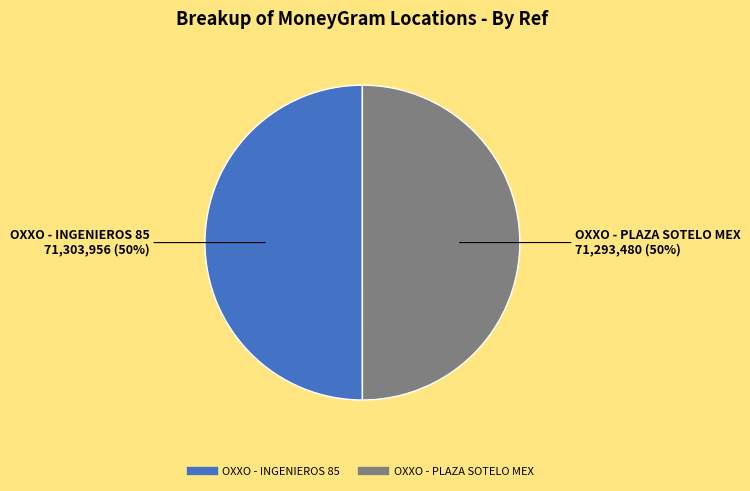

How many segments does this pie chart have?

2